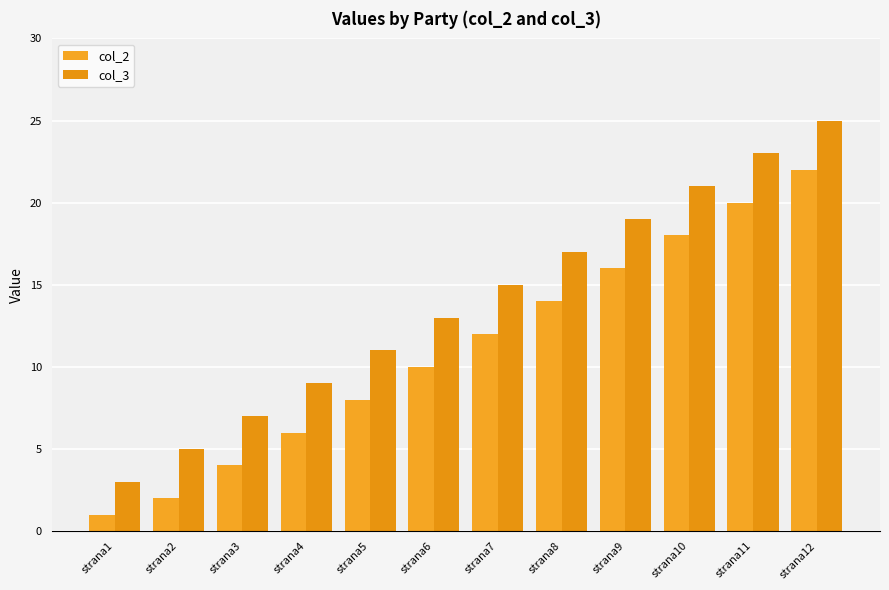

Reading left to right, what are all the values shown in this chart?

col_2: strana1=1	strana2=2	strana3=4	strana4=6	strana5=8	strana6=10	strana7=12	strana8=14	strana9=16	strana10=18	strana11=20	strana12=22
col_3: strana1=3	strana2=5	strana3=7	strana4=9	strana5=11	strana6=13	strana7=15	strana8=17	strana9=19	strana10=21	strana11=23	strana12=25